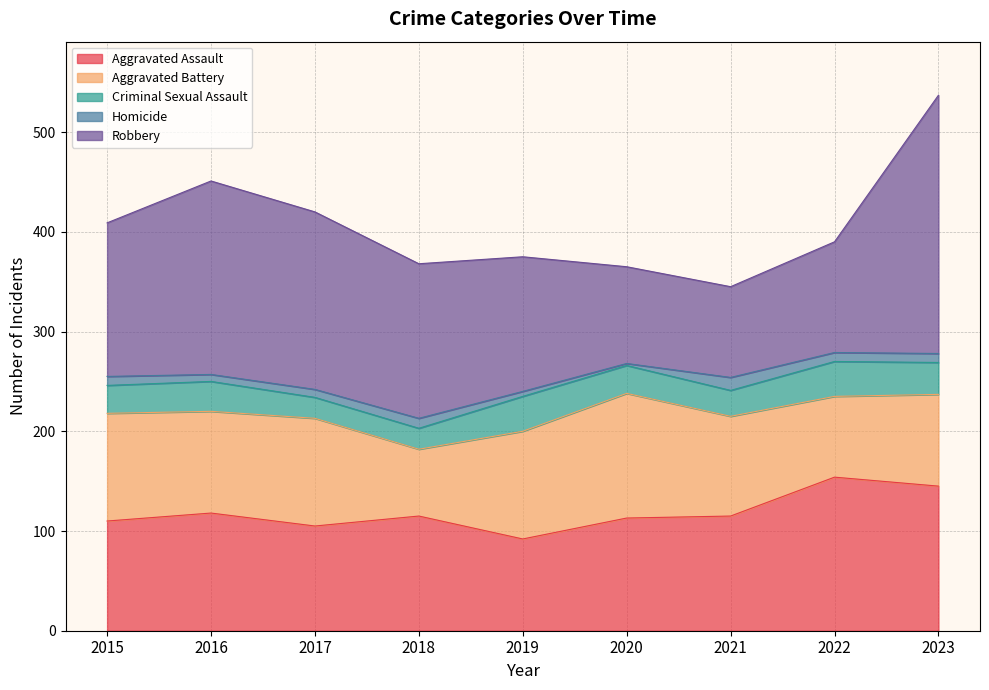

What is the maximum value shown in the chart?

259